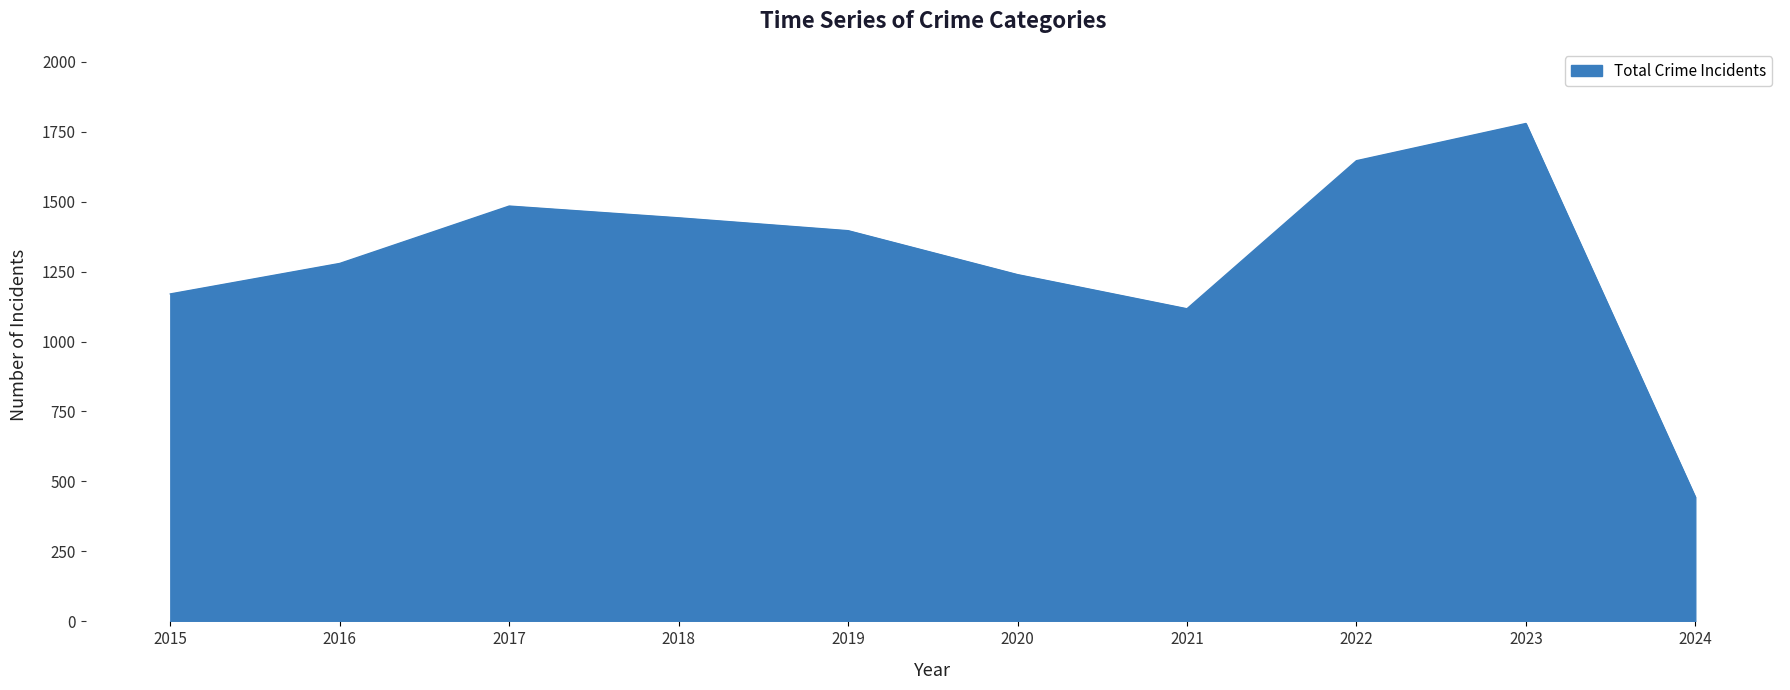

Which category has the lowest value across all series?

2024